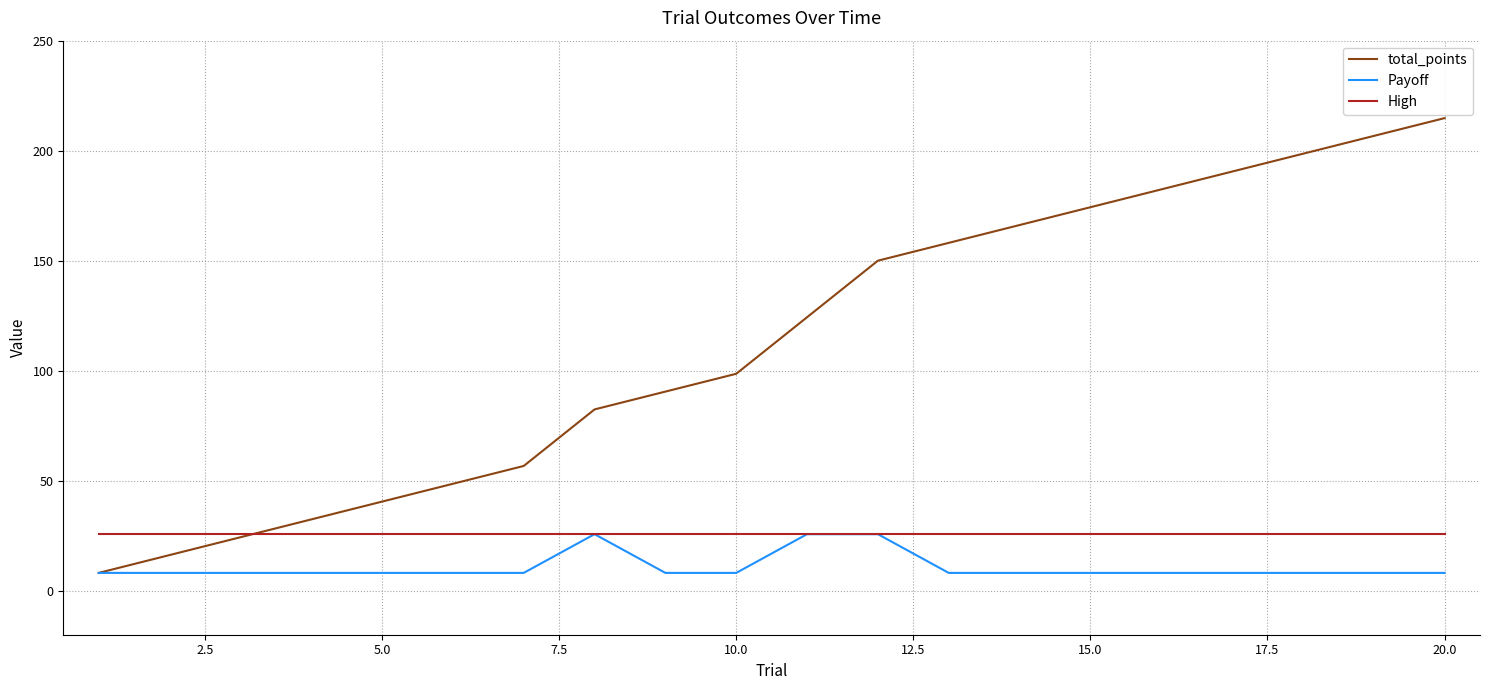

Which series has the largest total across all categories?

total_points